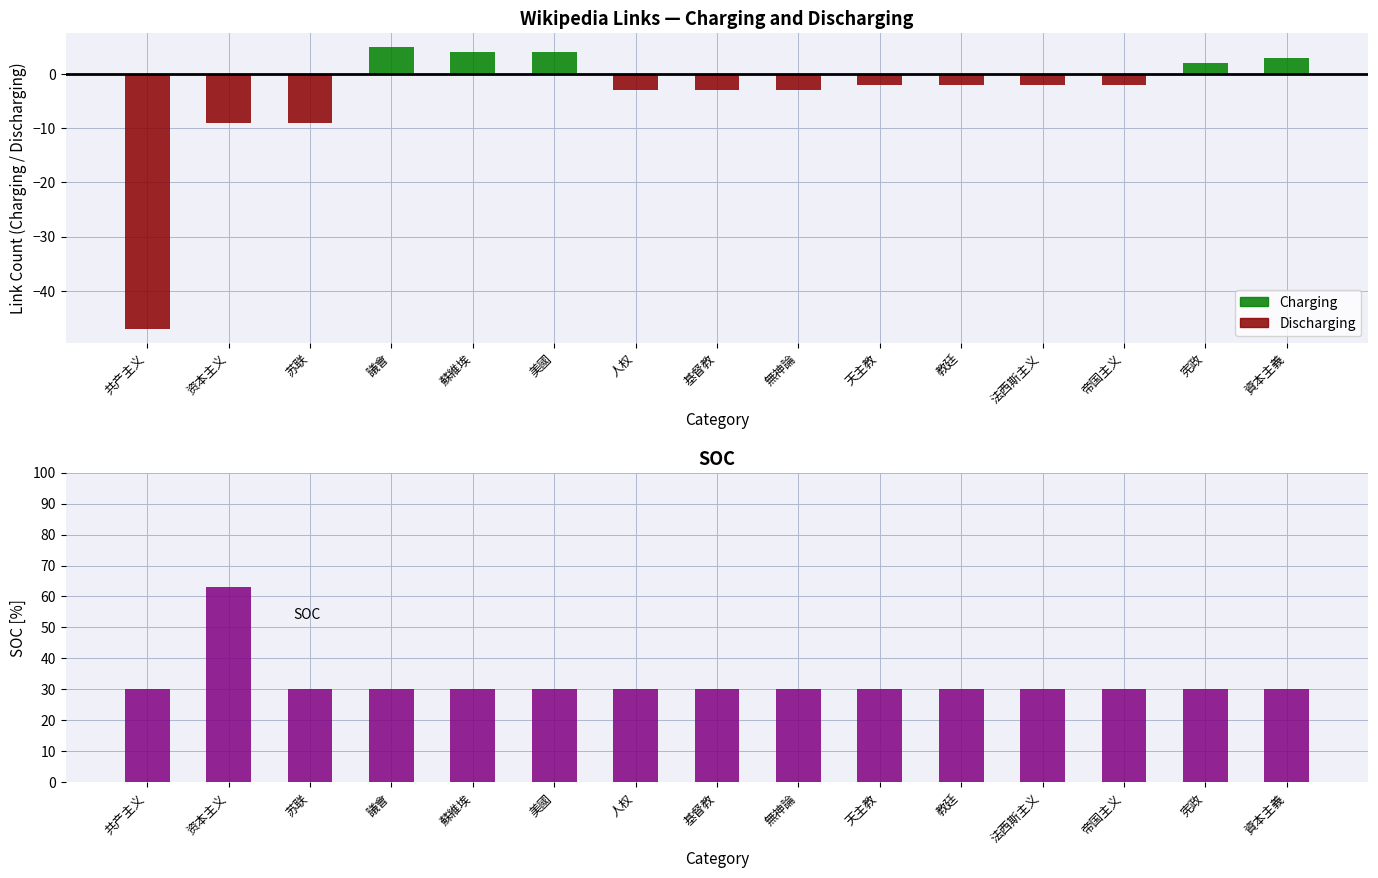

Reading right to left, what are all the values shown in this chart?

Charging: 3	2	0	0	0	0	0	0	0	4	4	5	0	0	0
Discharging: 0	0	-2	-2	-2	-2	-3	-3	-3	0	0	0	-9	-9	-47
SOC: 30	30	30	30	30	30	30	30	30	30	30	30	30	63	30